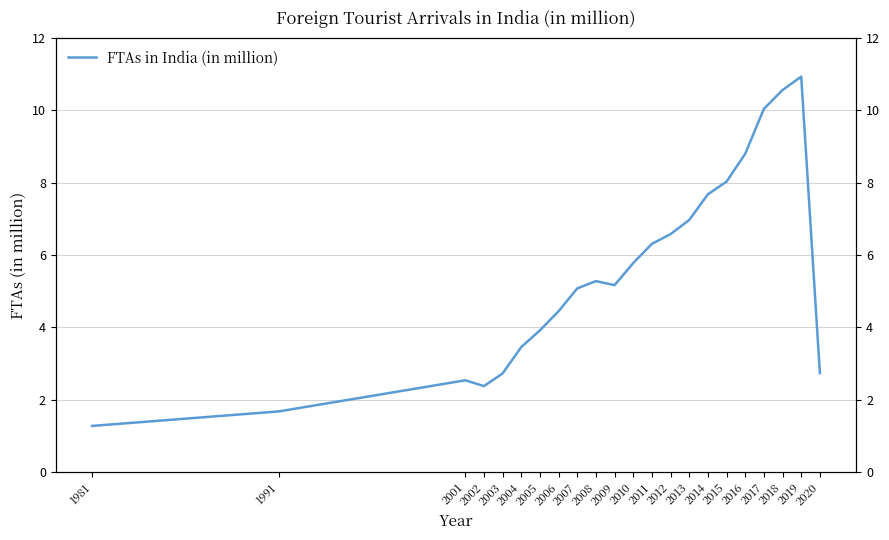

True or false: the data shows 8.8 at 2007.

False